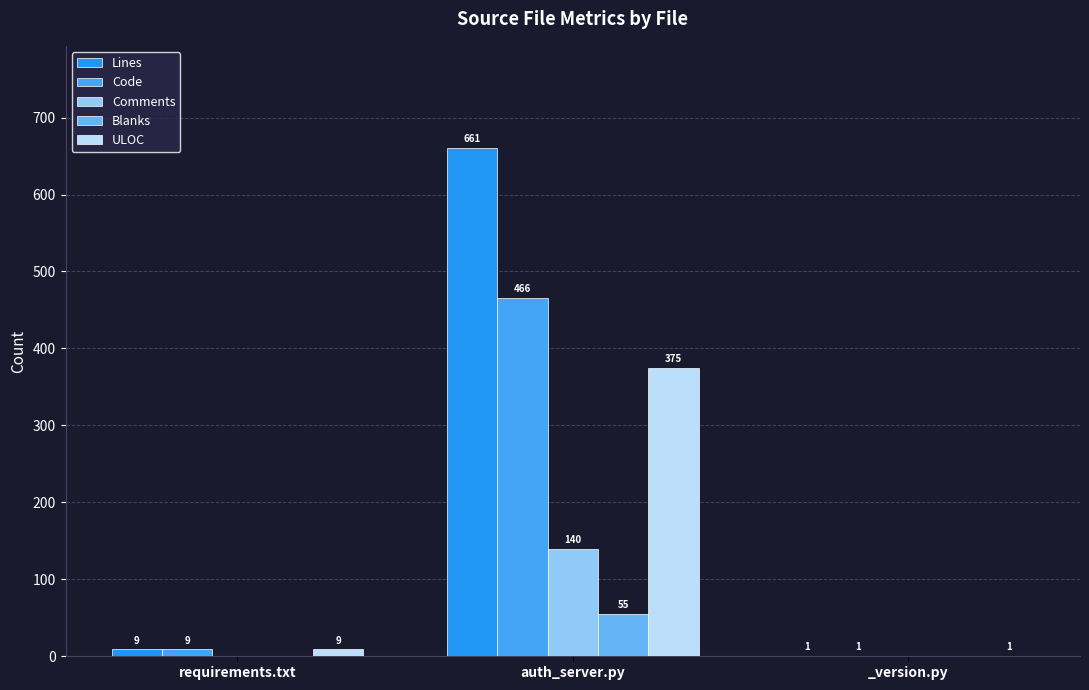

The value of Blanks at _version.py is 22. True or false?

False